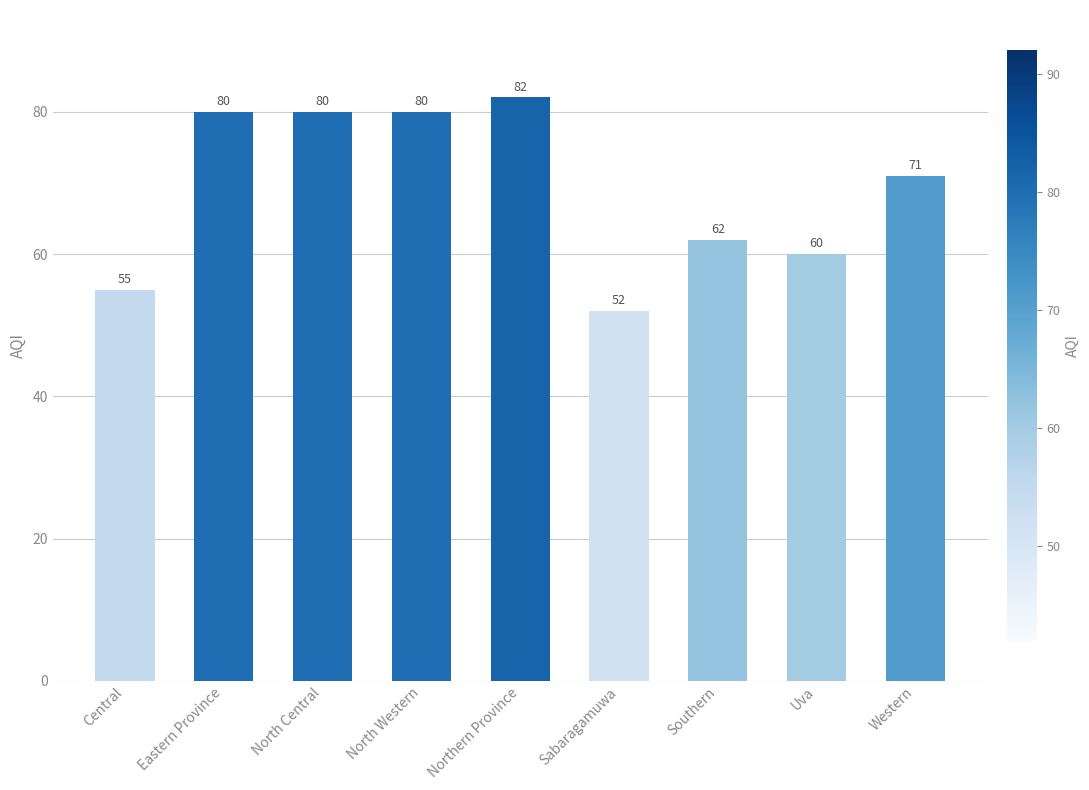

What is the label of the 9th bar from the right?

Central